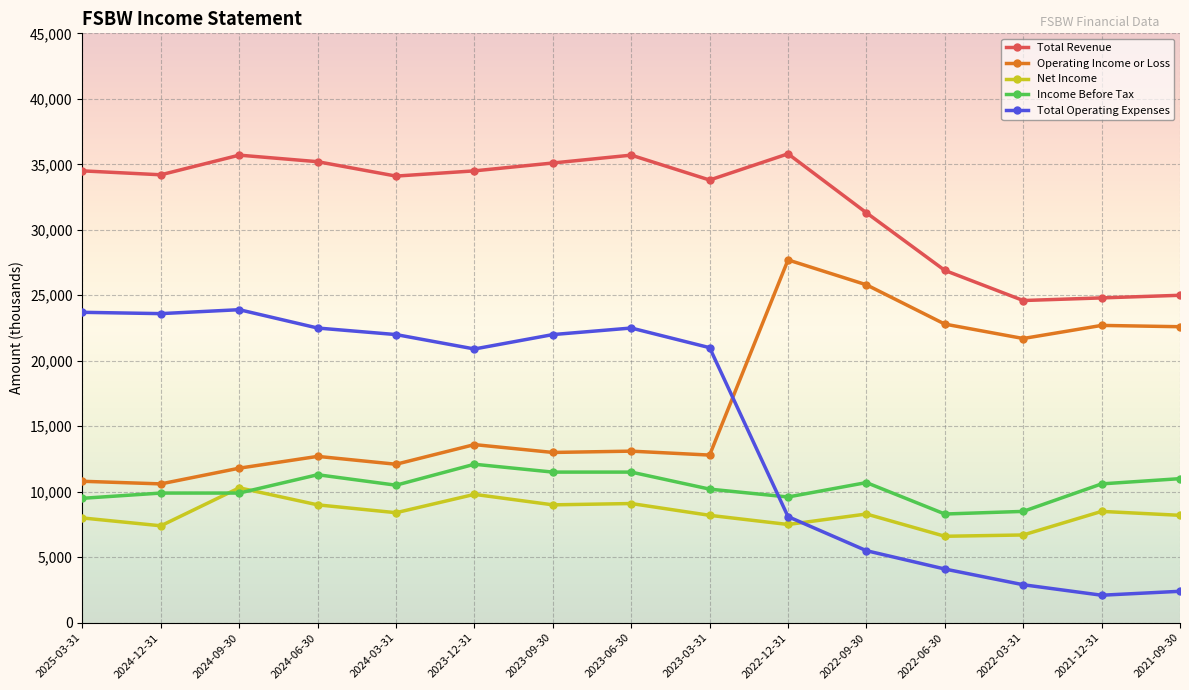

How many intersections are there between Operating Income or Loss and Total Operating Expenses?

1